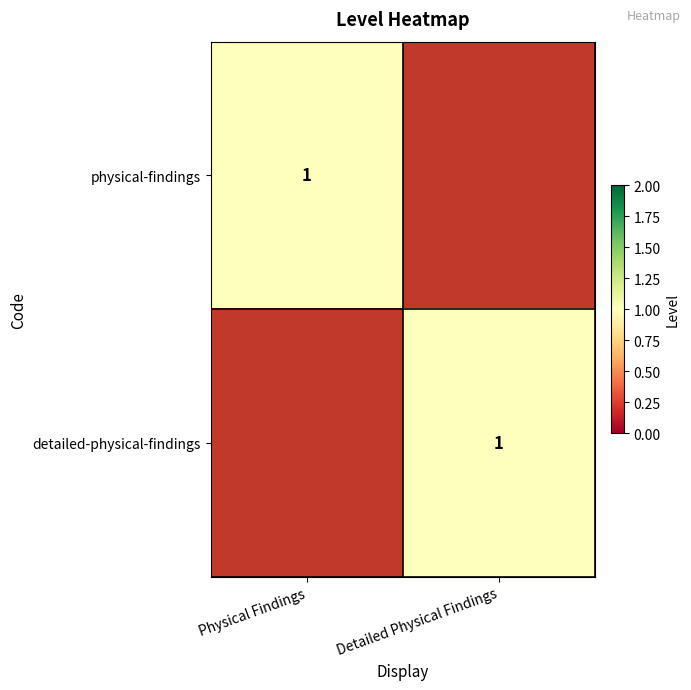

What is the sum of all detailed-physical-findings values?

1